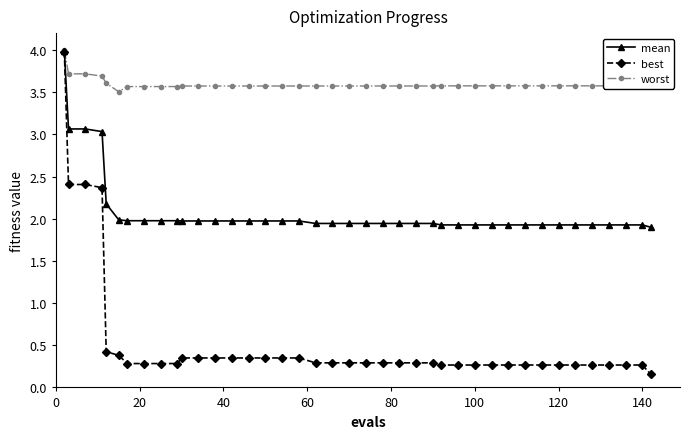

Which series has the largest total across all categories?

worst